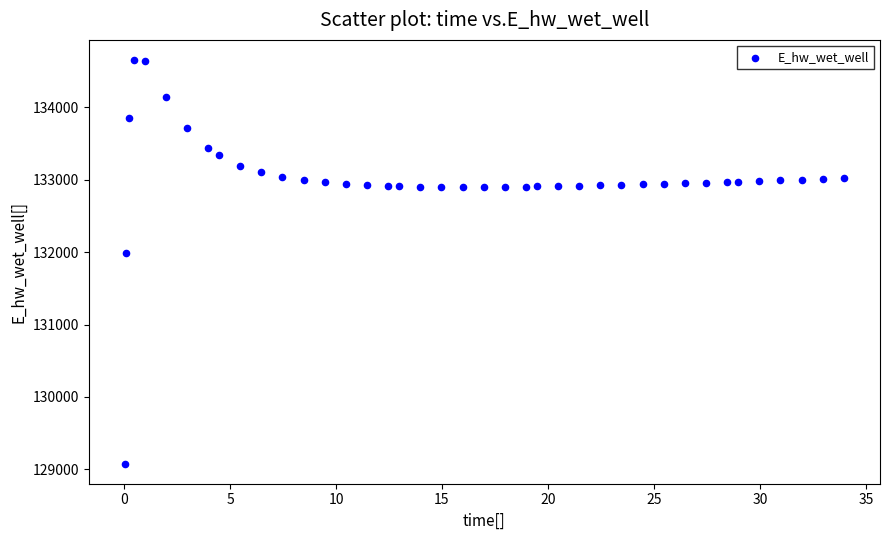

What Y value in the scatter plot is closest to 131867?

131989.1